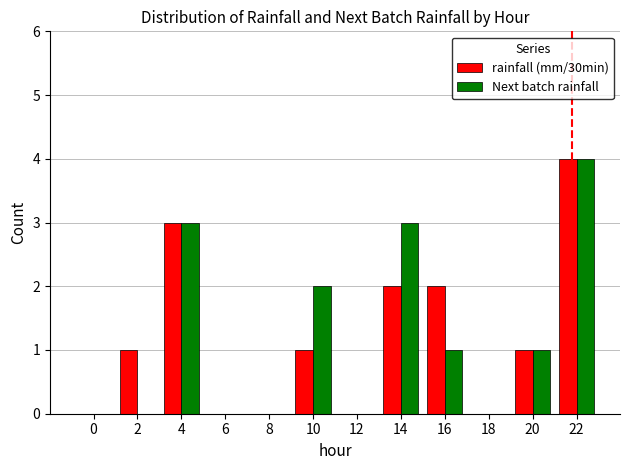

The value of rainfall (mm/30min) at 12 is 2. True or false?

False